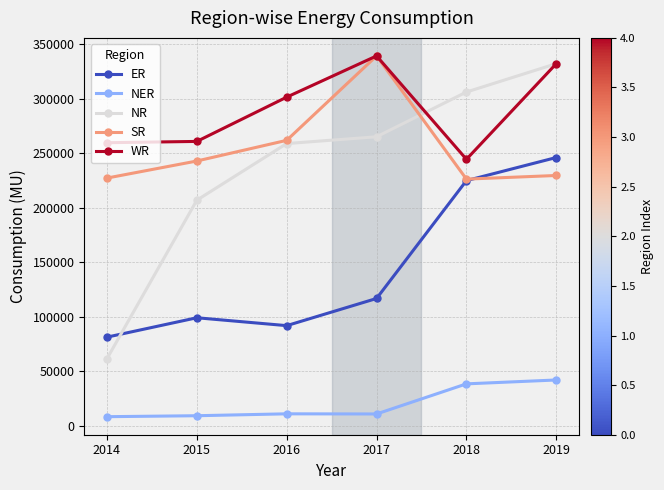

What is the sum of all SR values?

1526697.0